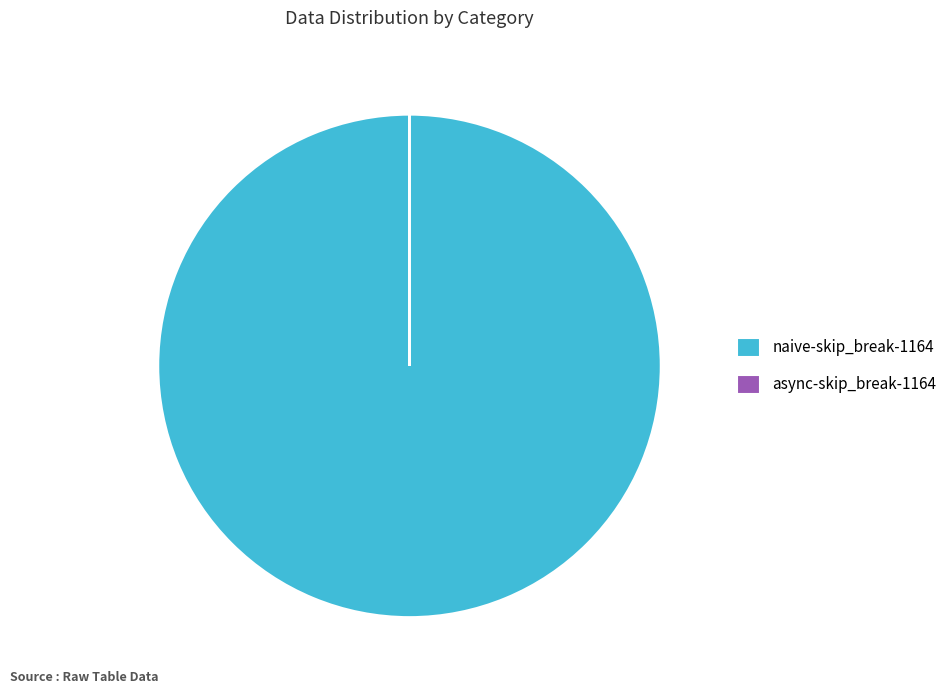

Does naive-skip_break-1164 account for over 50% of the chart?

Yes